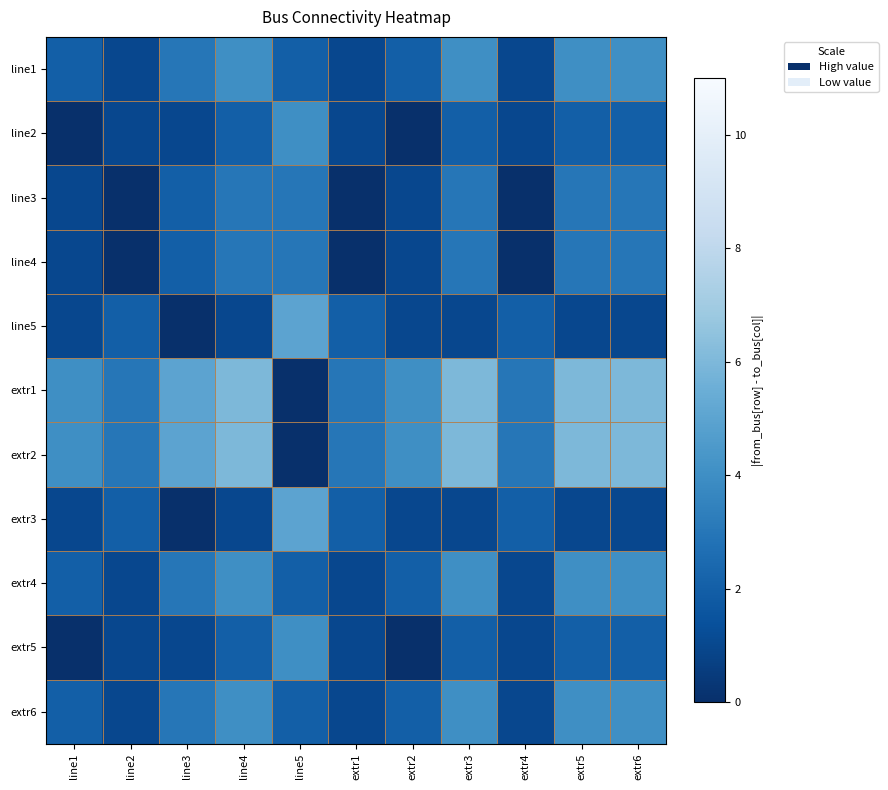

What is the spread (max minus min) of values at extr1?

3